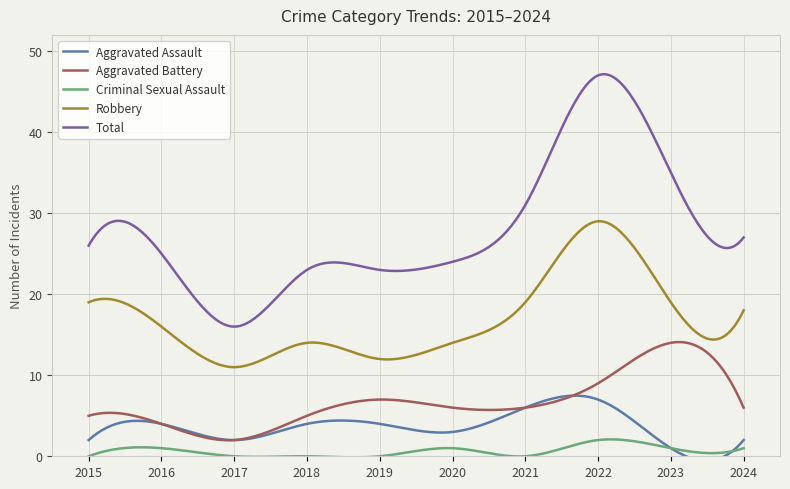

What is the value of the Criminal Sexual Assault point at the 9th from the left?

1